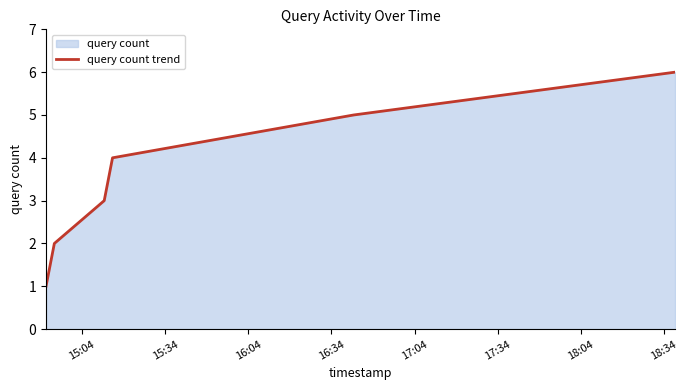

Count the values in the range 2 to 5.

4